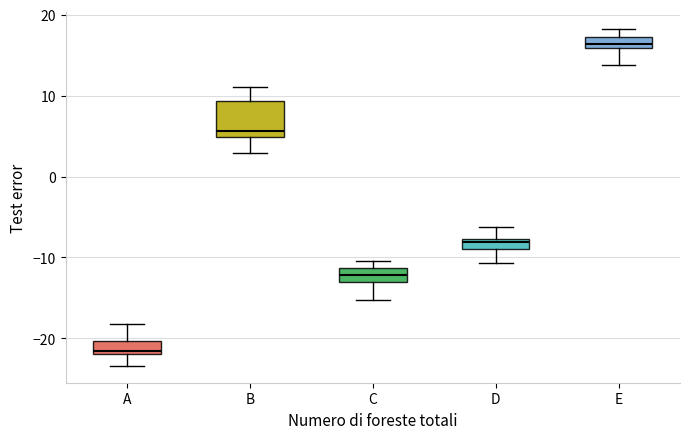

Which box is the tallest, from its lower edge to its upper edge?

B